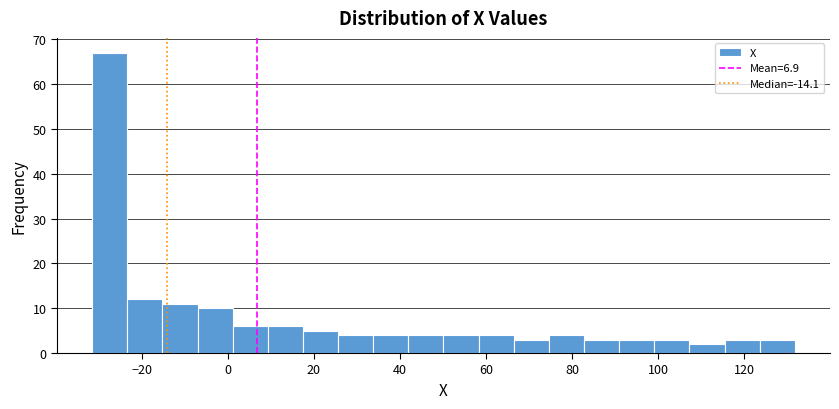

Over which range of the x-axis is the bar tallest?

-32 to -24